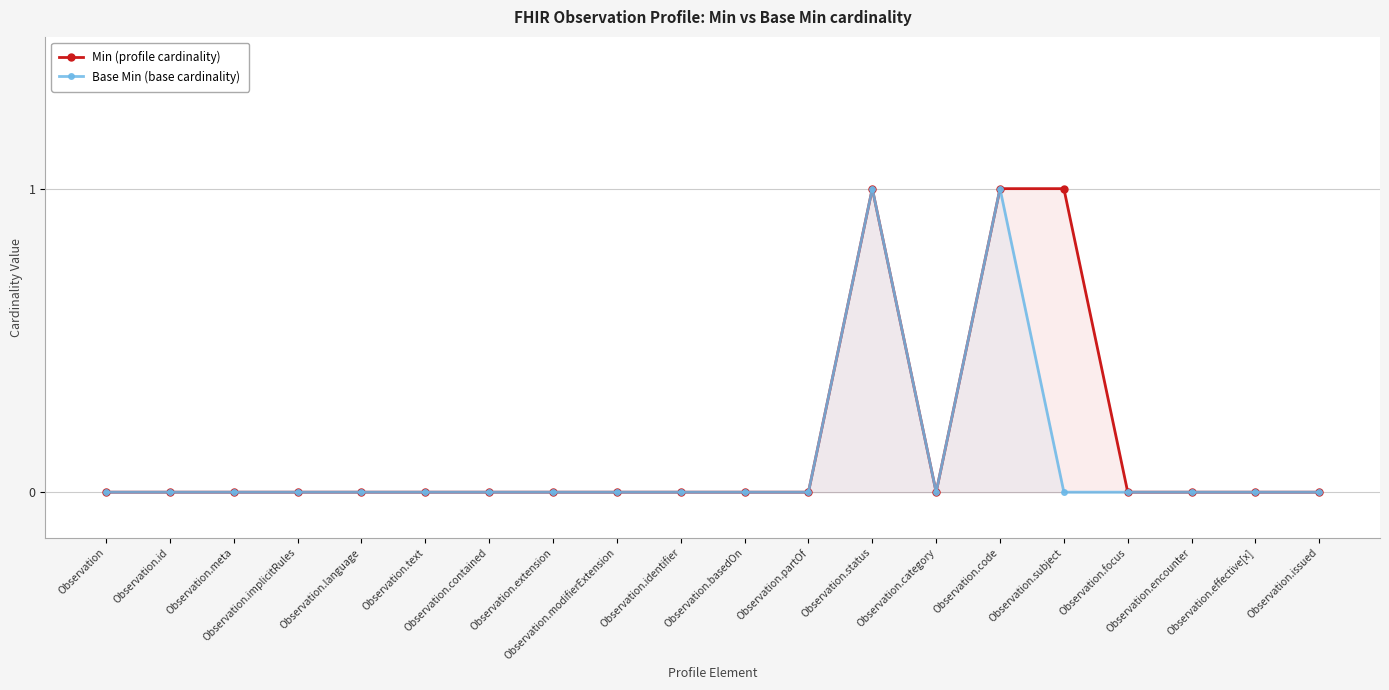

True or false: Min (profile cardinality) has more than 1 interior local peaks.

False